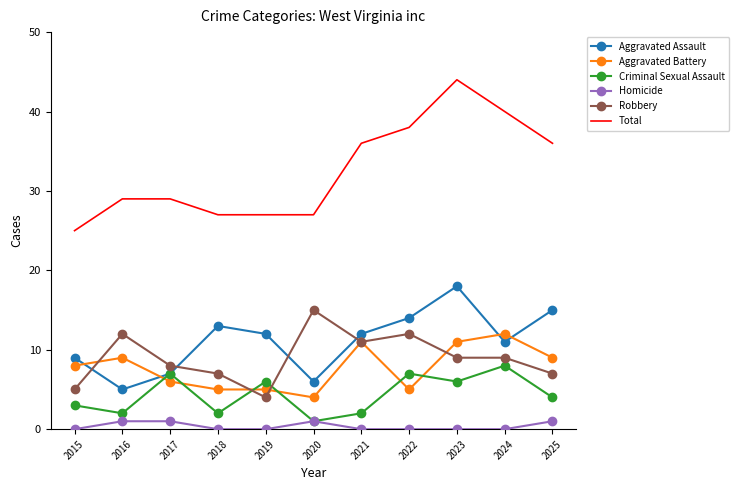

Is it true that Homicide equals 1 at 2025?

True